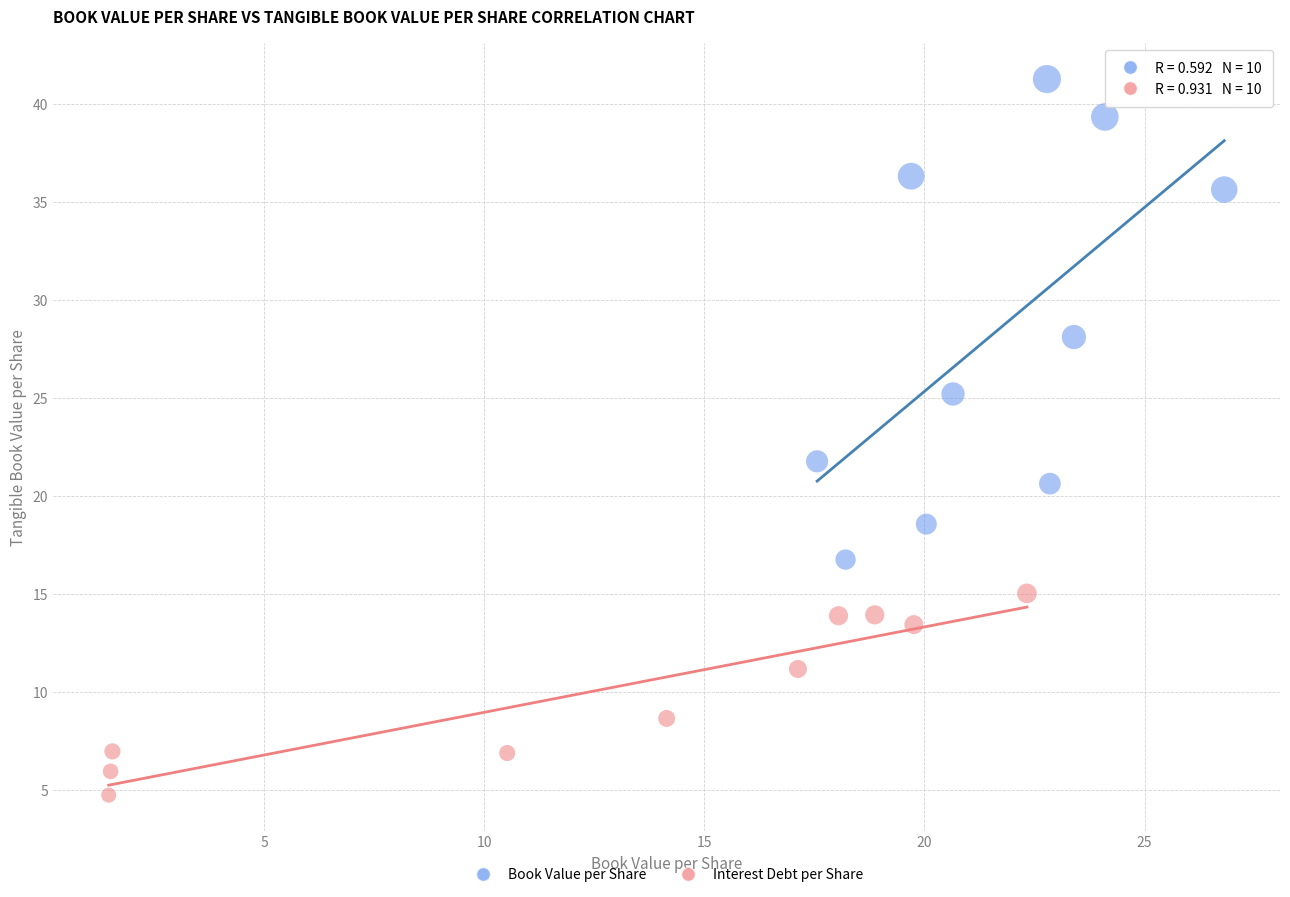

Which series contains the highest Y value?

Book Value per Share